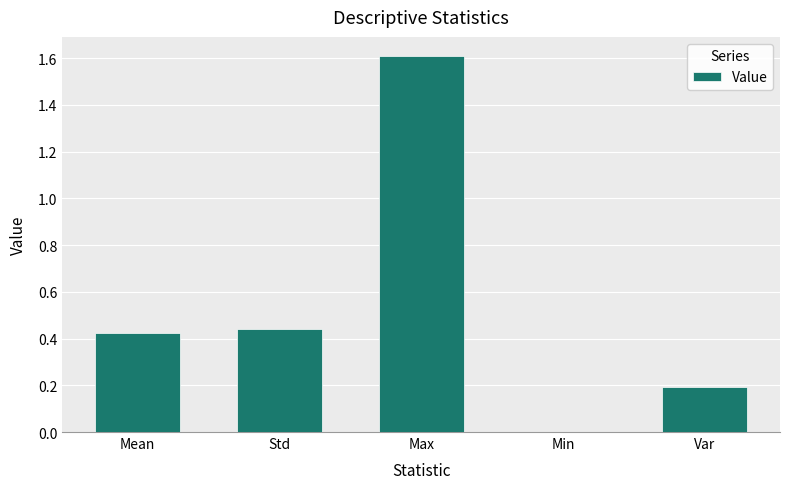

Which label corresponds to the largest value in the chart?

Max